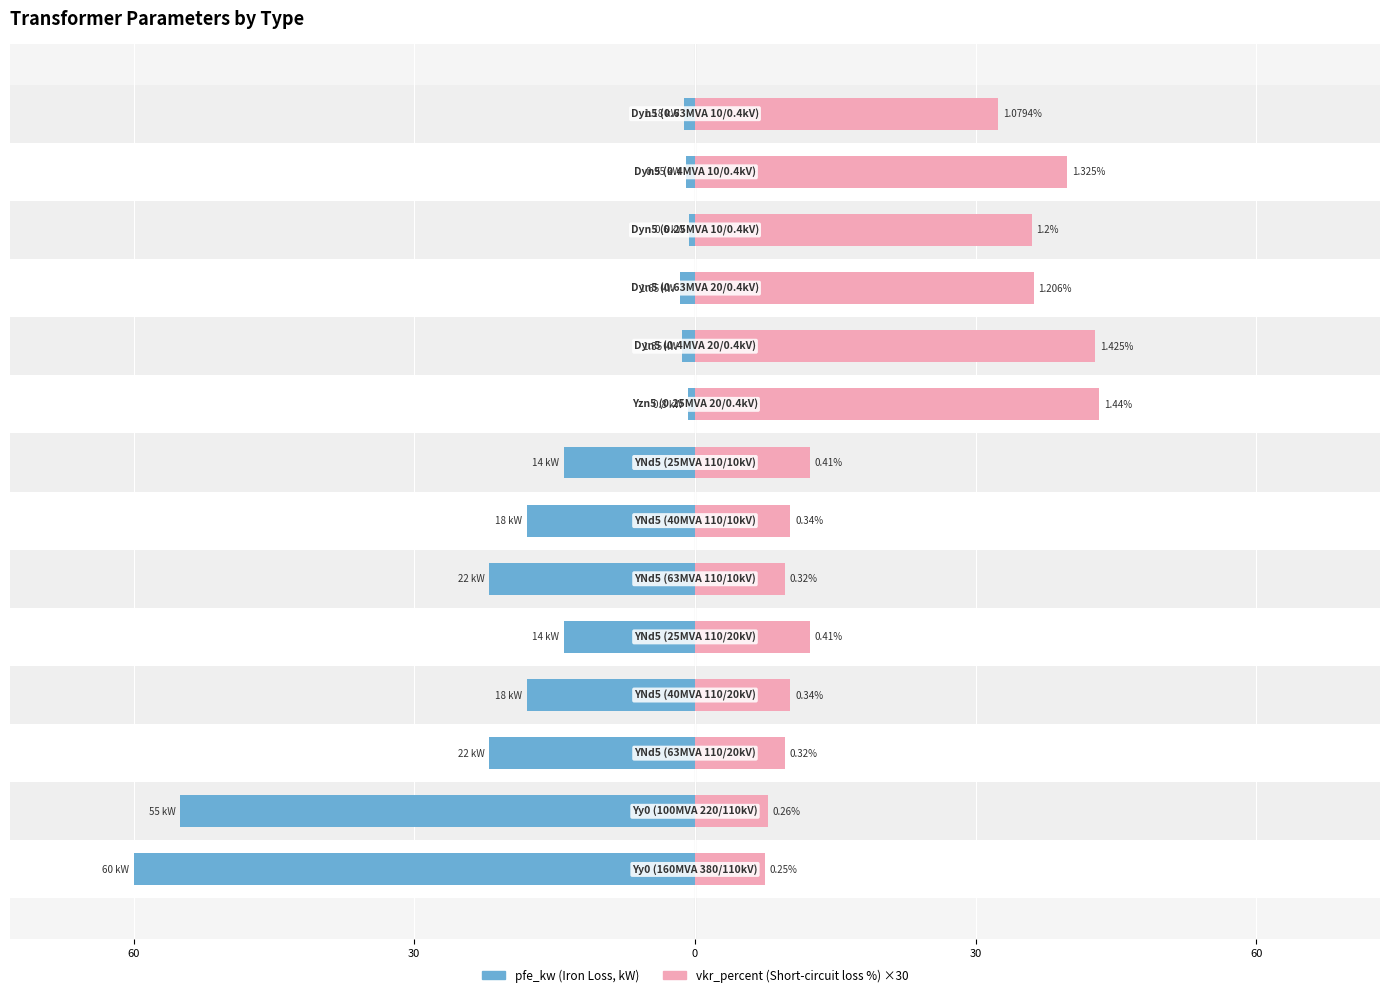

Read the vkr_percent (×30) value at 30.

10.2